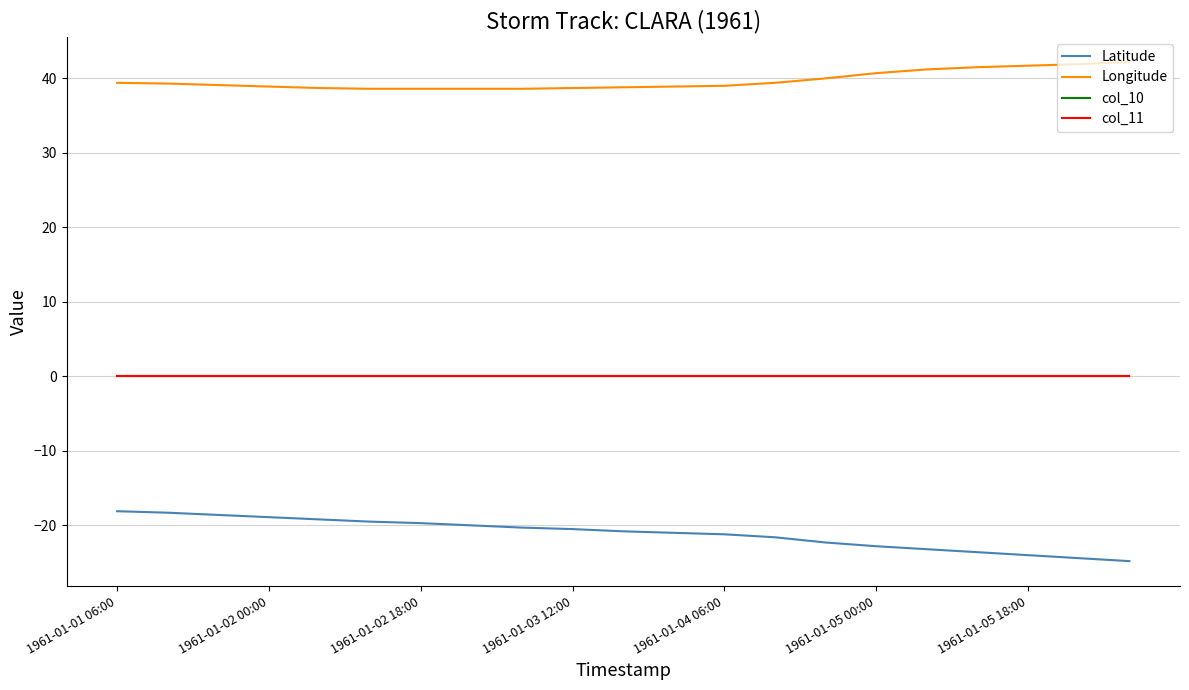

At which category is the sum across all series the highest?

1961-01-01 06:00